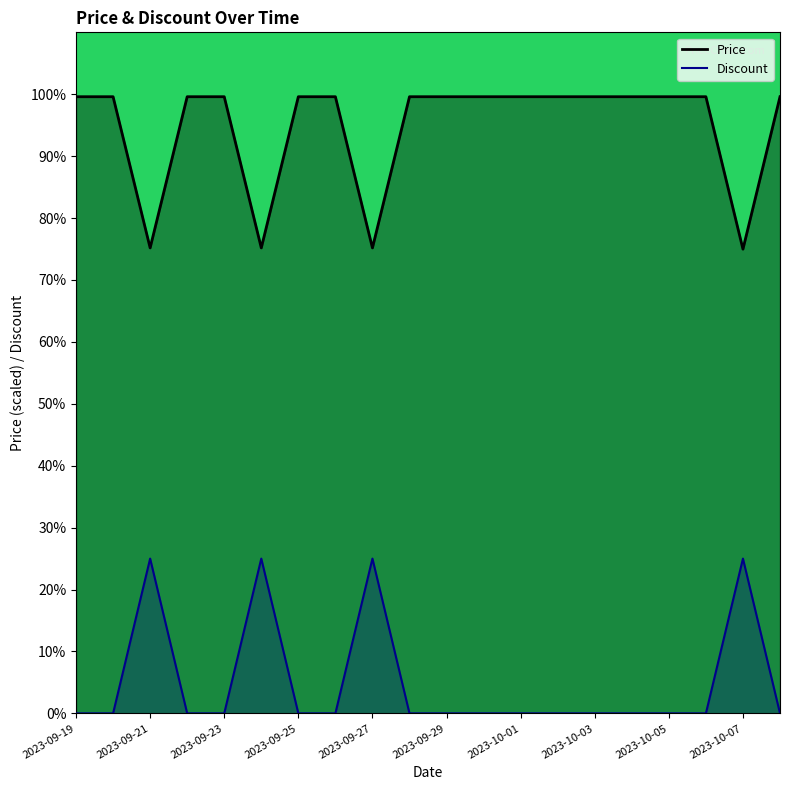

What is the difference between the maximum and minimum values in the Discount series?

25.0